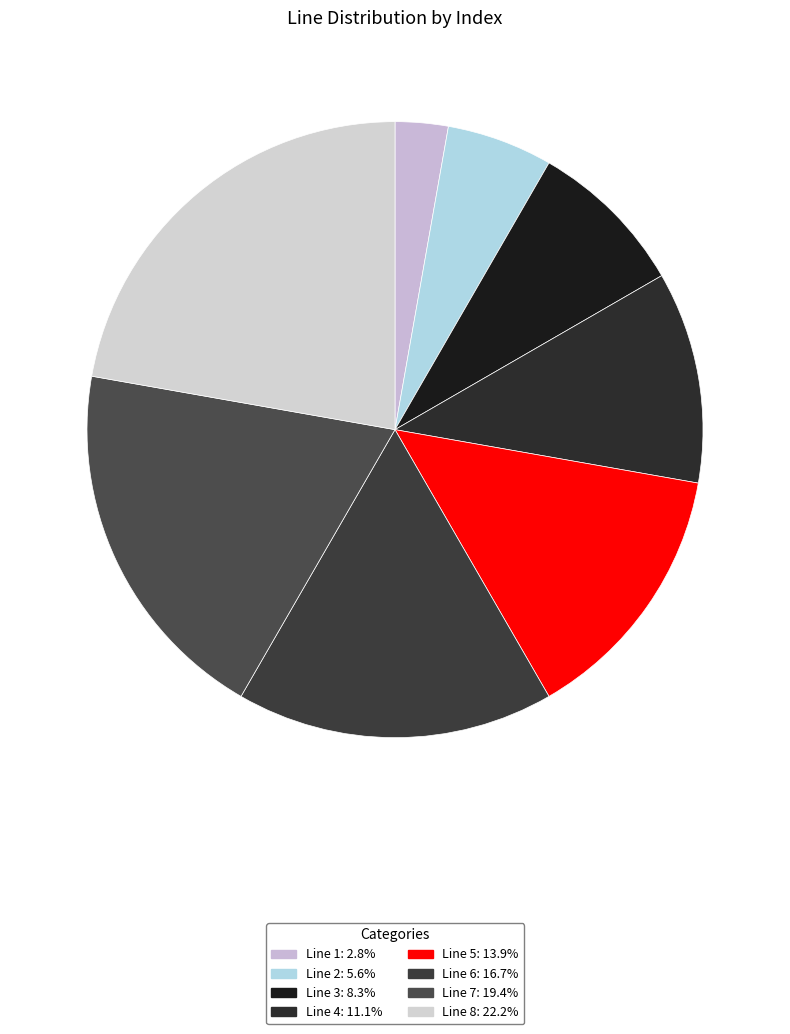

Between Line 7 and Line 1, which is larger?

Line 7